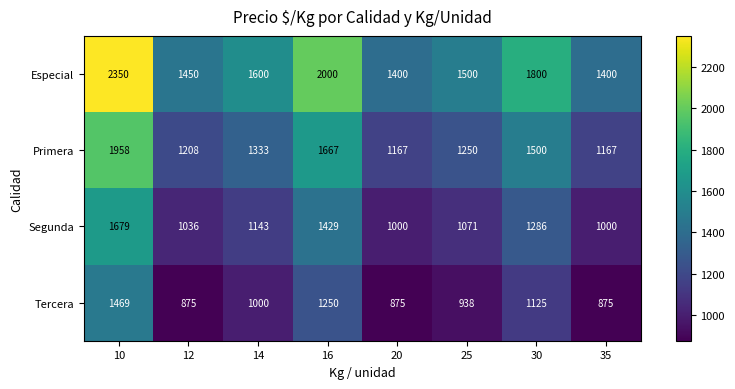

How many Tercera values are between 875 and 1250?

7